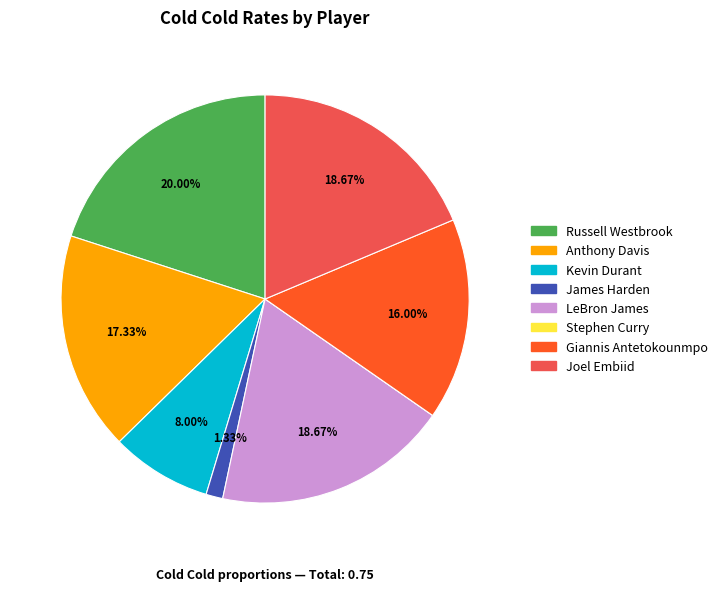

To the nearest percent, what is the difference between the largest and smallest slice percentages?

20%